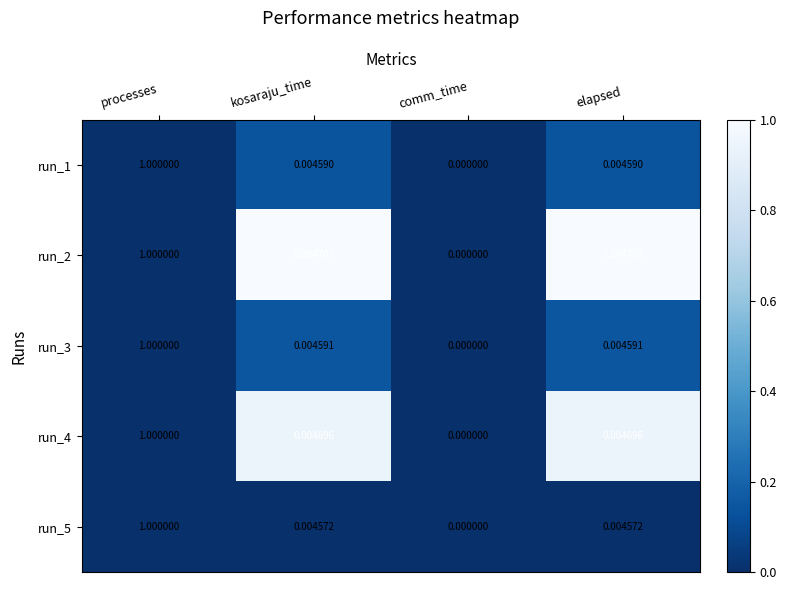

At which label does run_1 reach its peak?

processes